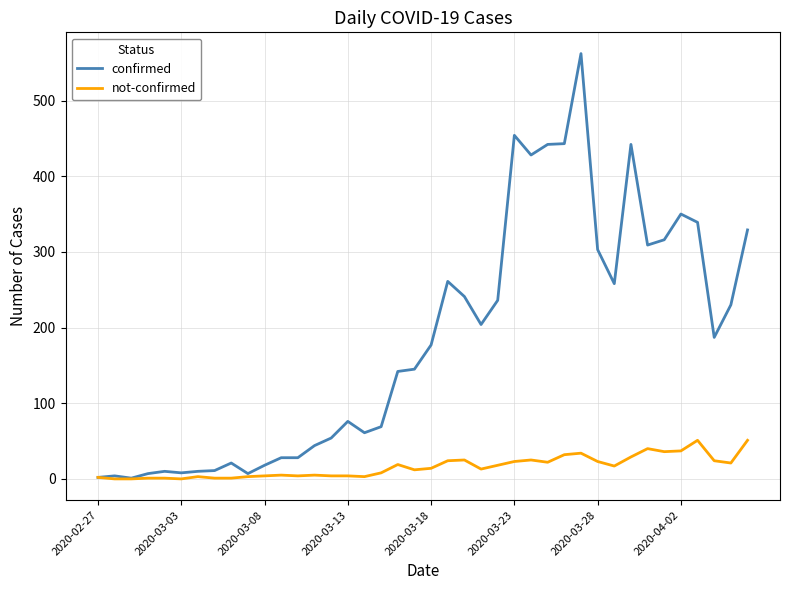

Rank the series by their average value, from highest to lowest.

confirmed, not-confirmed